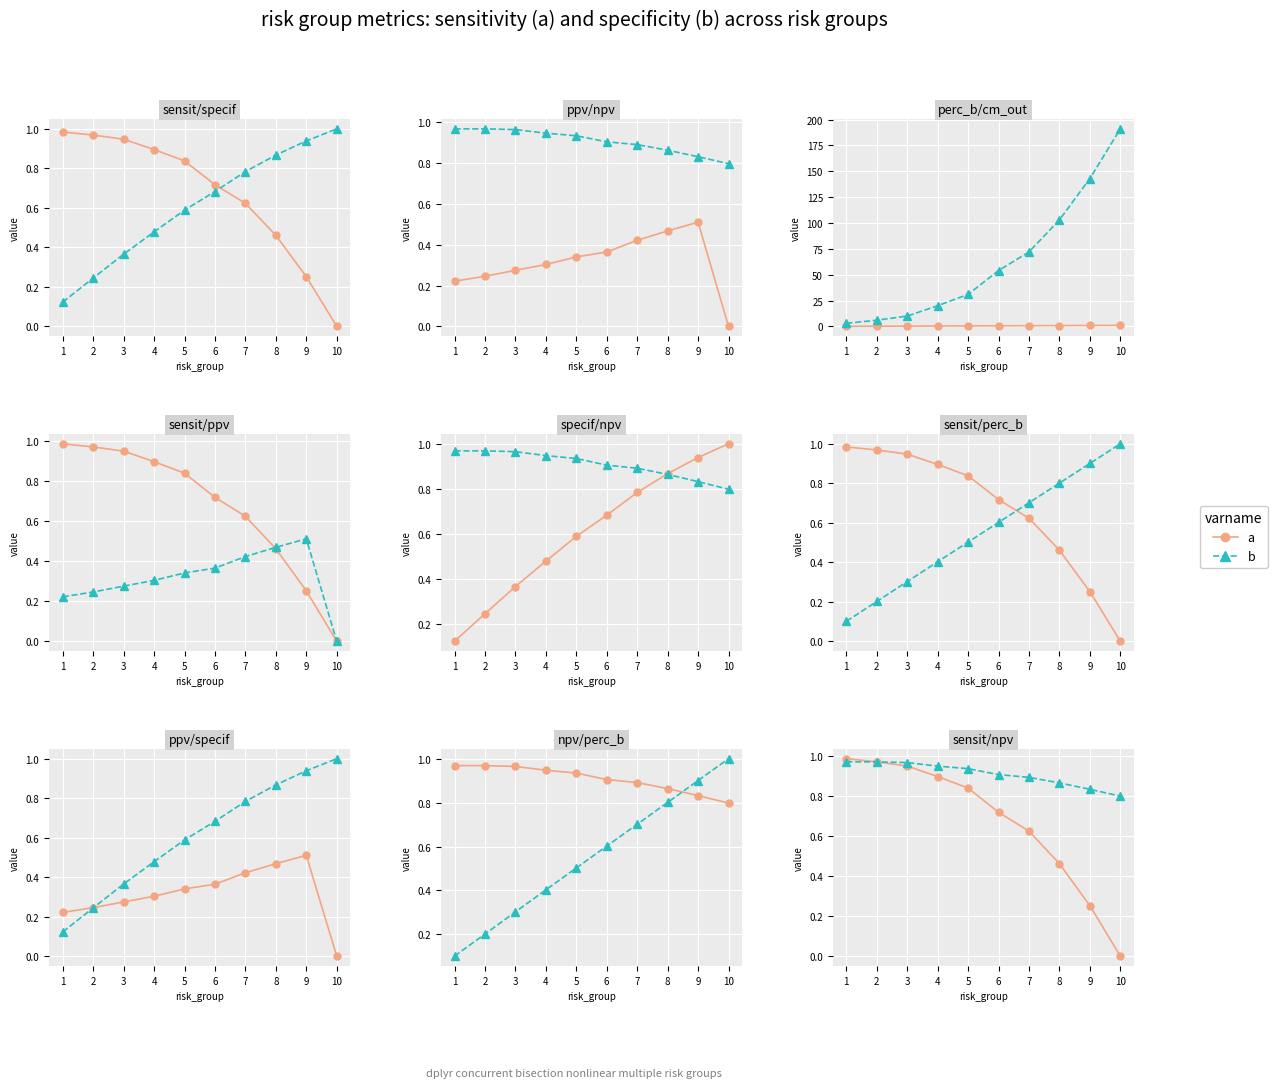

What are all the series names shown in the legend?

a, b